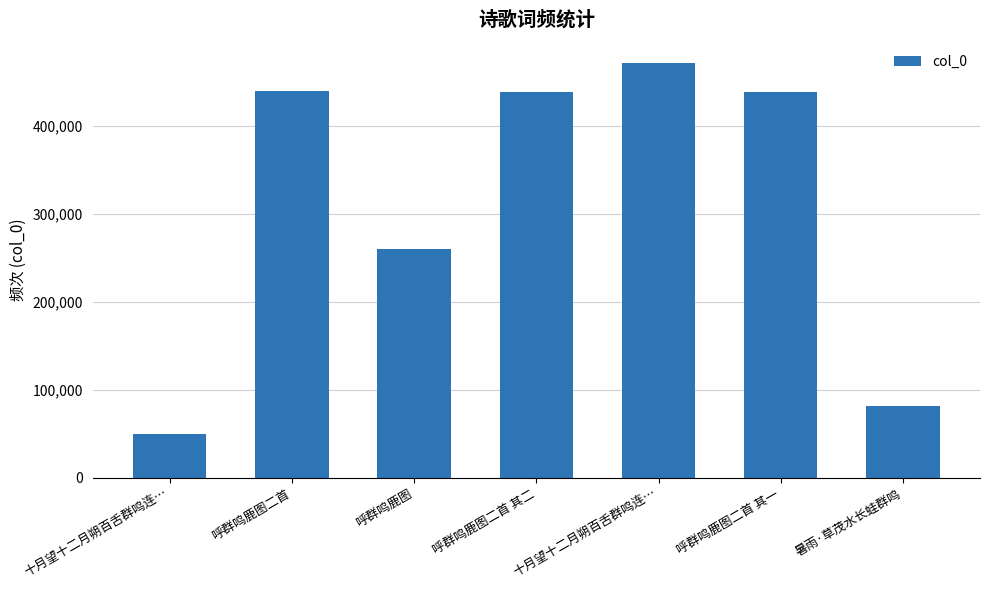

Which category has the lowest value across all series?

十月望十二月朔百舌群鸣连…